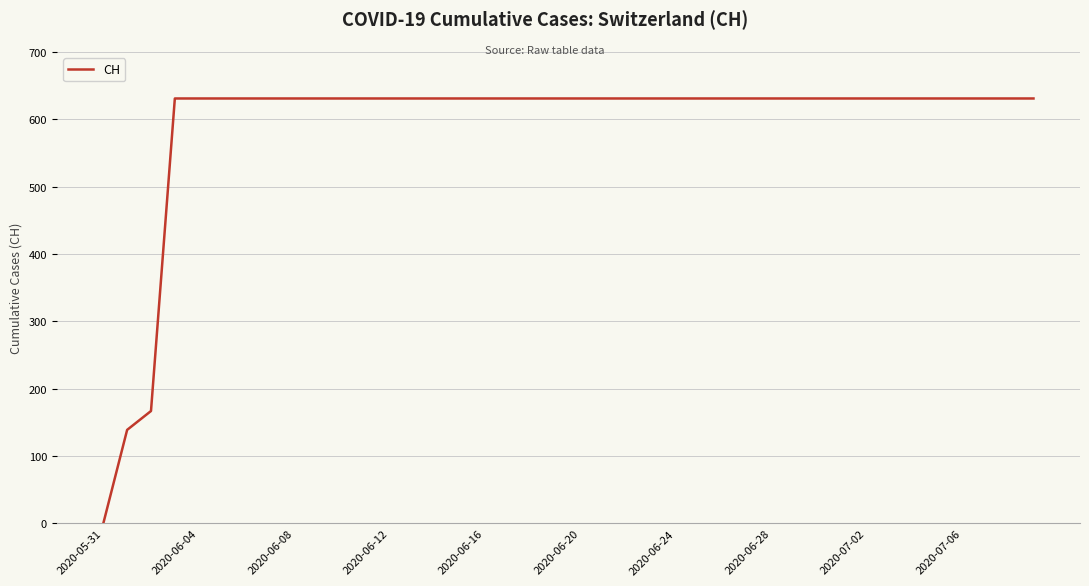

What is the greatest value displayed?

631